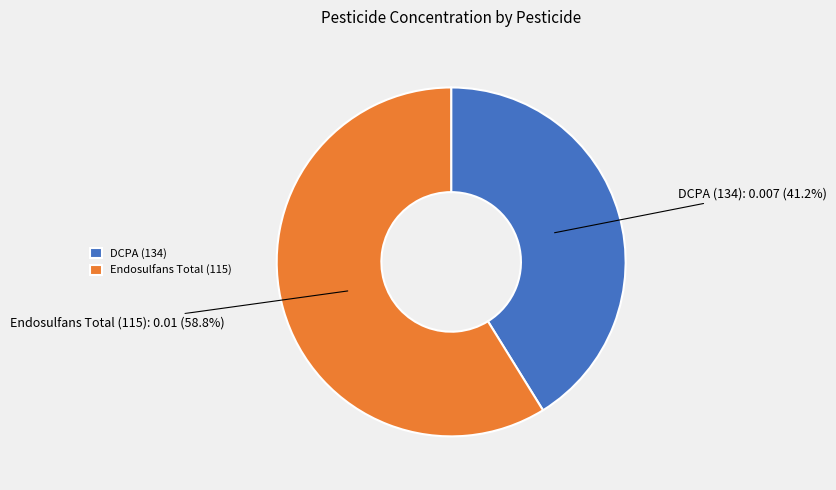

Which has a higher value, Endosulfans Total (115) or DCPA (134)?

Endosulfans Total (115)